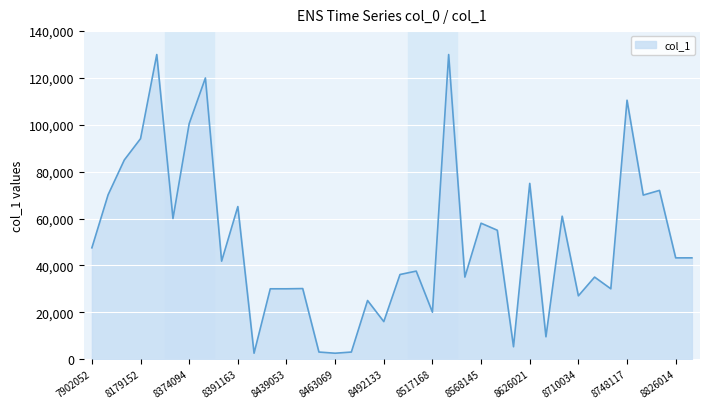

True or false: there are more than 1 points higher than both neighbors.

True